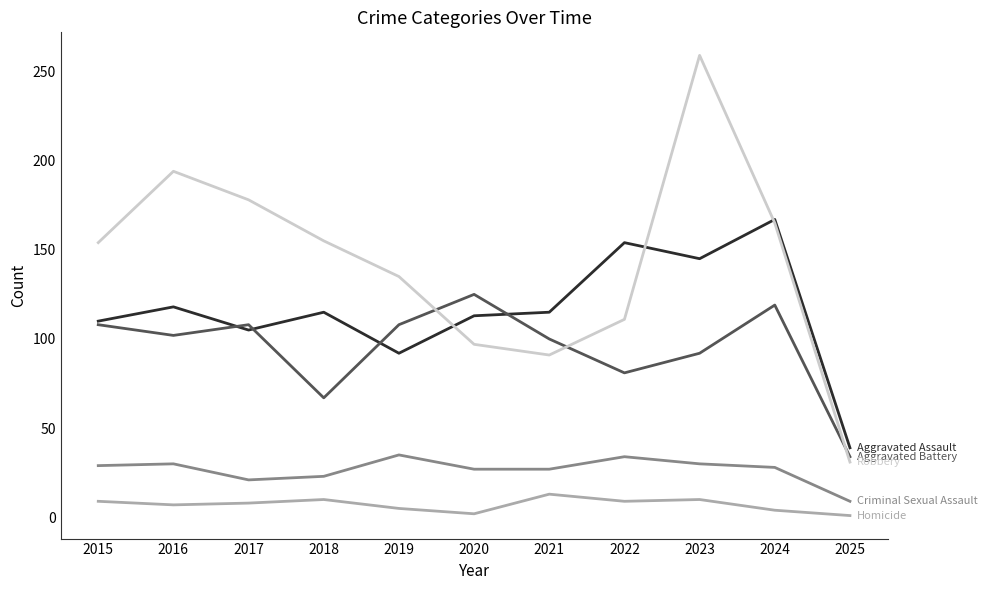

What is the difference between the highest and lowest values at 2020?

123